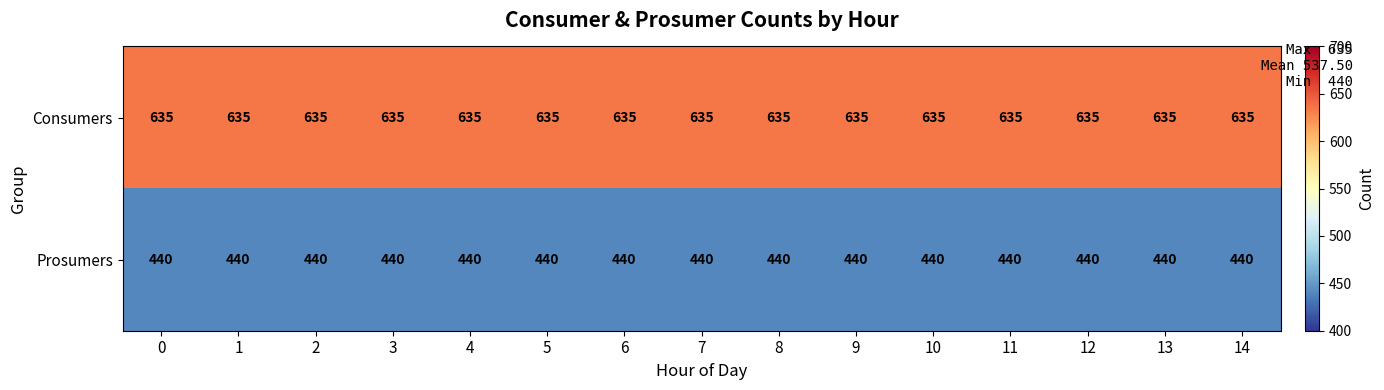

At how many categories does at least one series exceed 465?

15